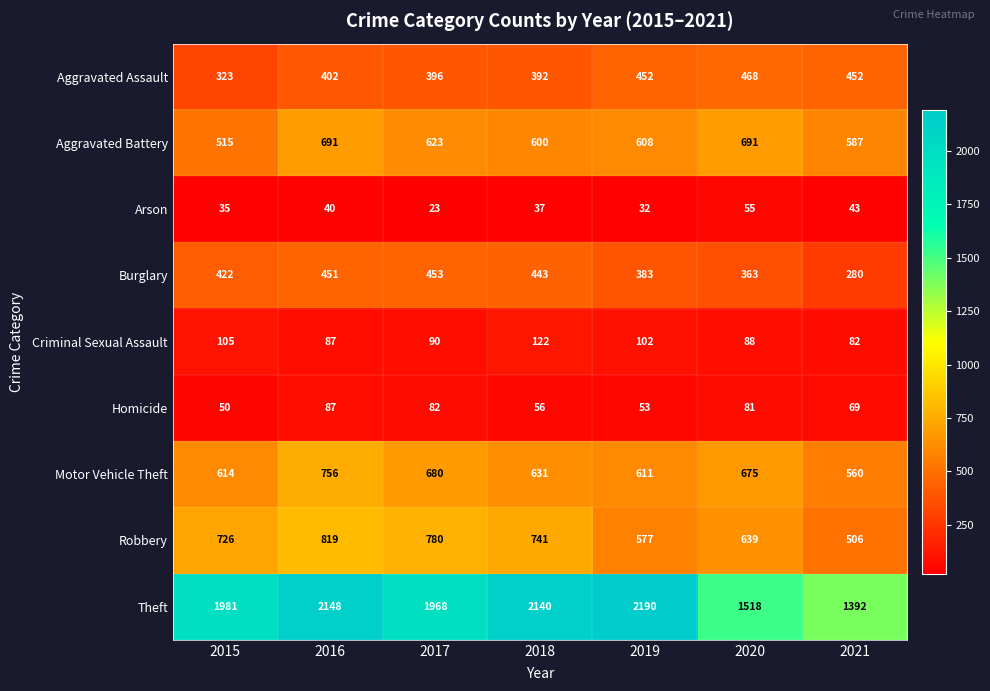

At which label does Homicide first exceed 69?

2016